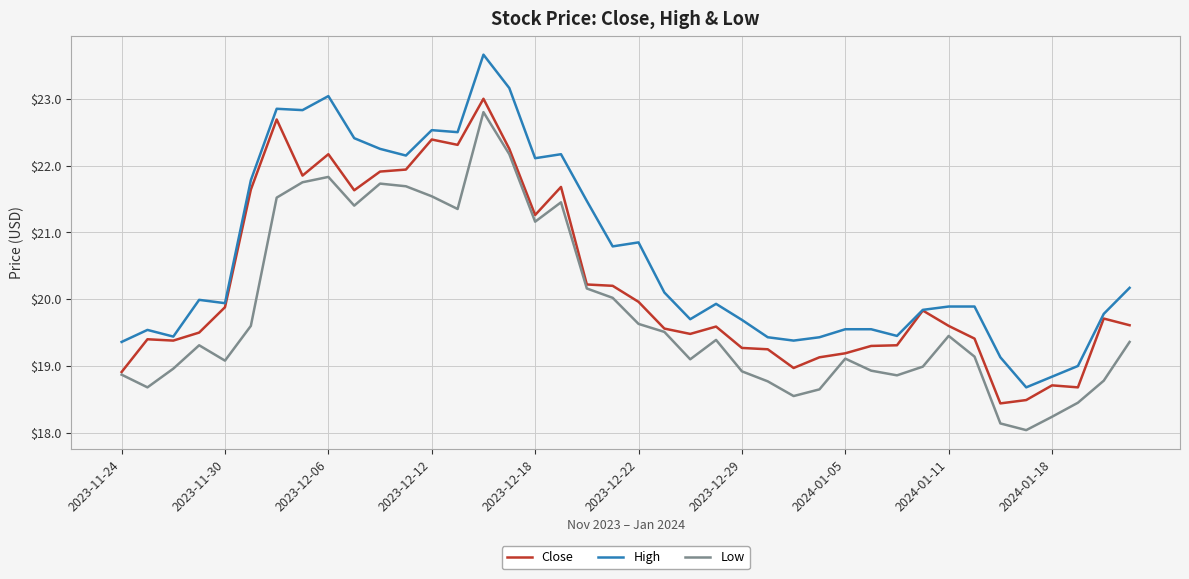

What is the minimum value shown in the chart?

18.0